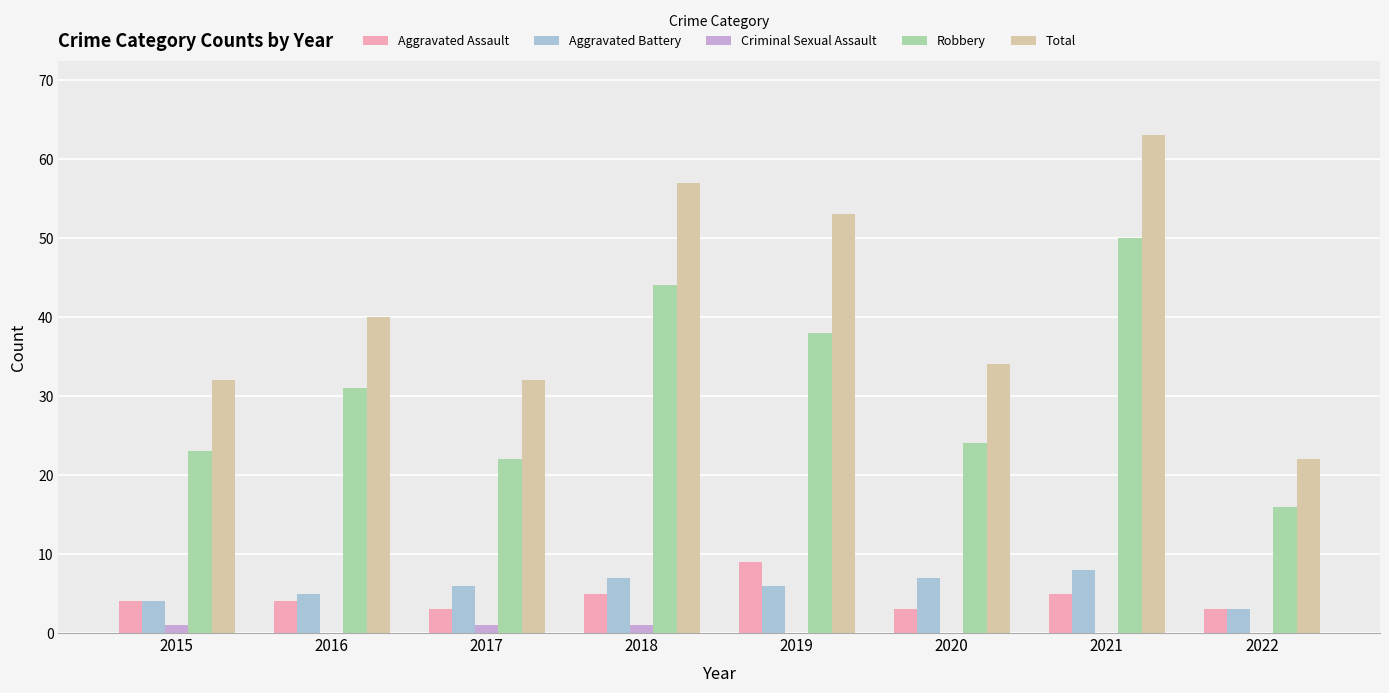

What is the maximum value shown in the chart?

63